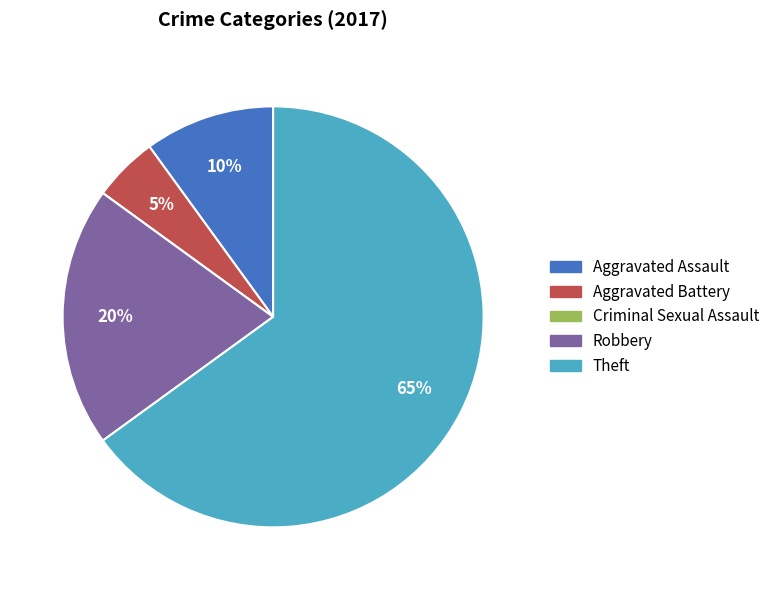

Between Aggravated Assault and Theft, which is larger?

Theft